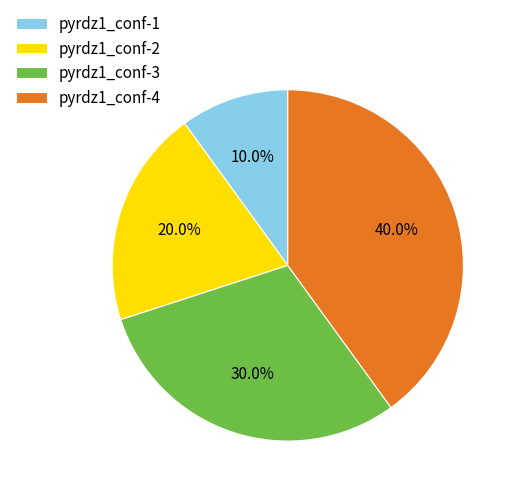

To the nearest percent, what is the difference between the pyrdz1_conf-2 and pyrdz1_conf-4 slice percentages?

20%